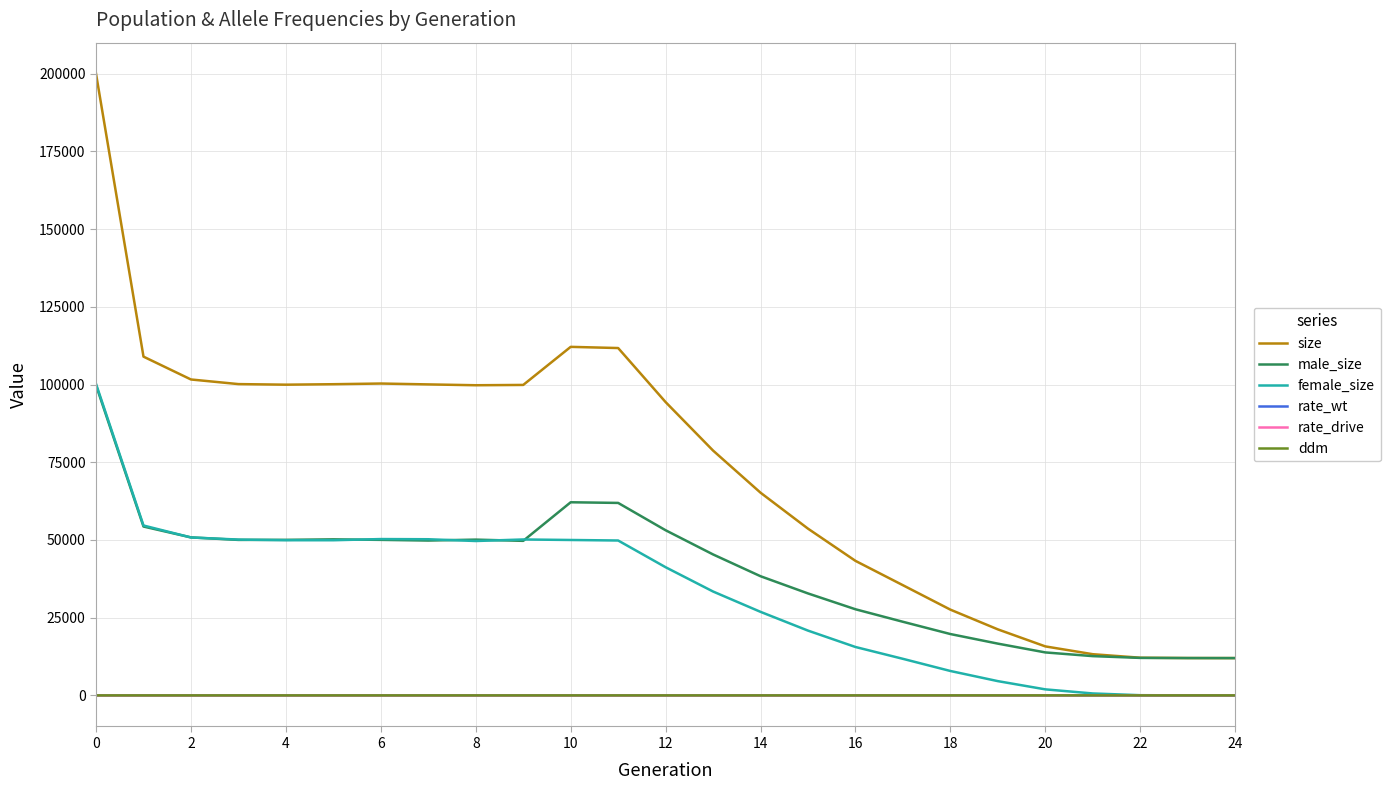

How many lines are shown in the chart?

6